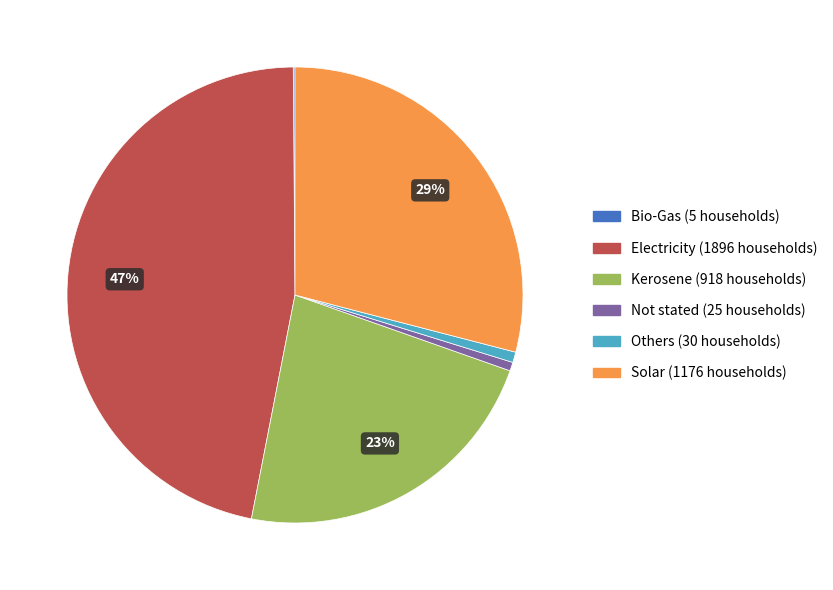

Between Solar and Electricity, which is larger?

Electricity